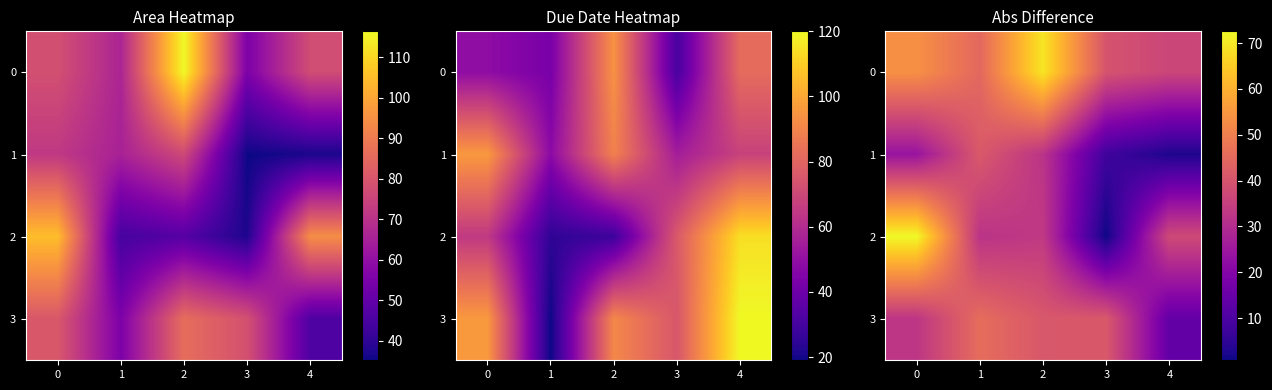

How many data points in 0 are above 44?

3